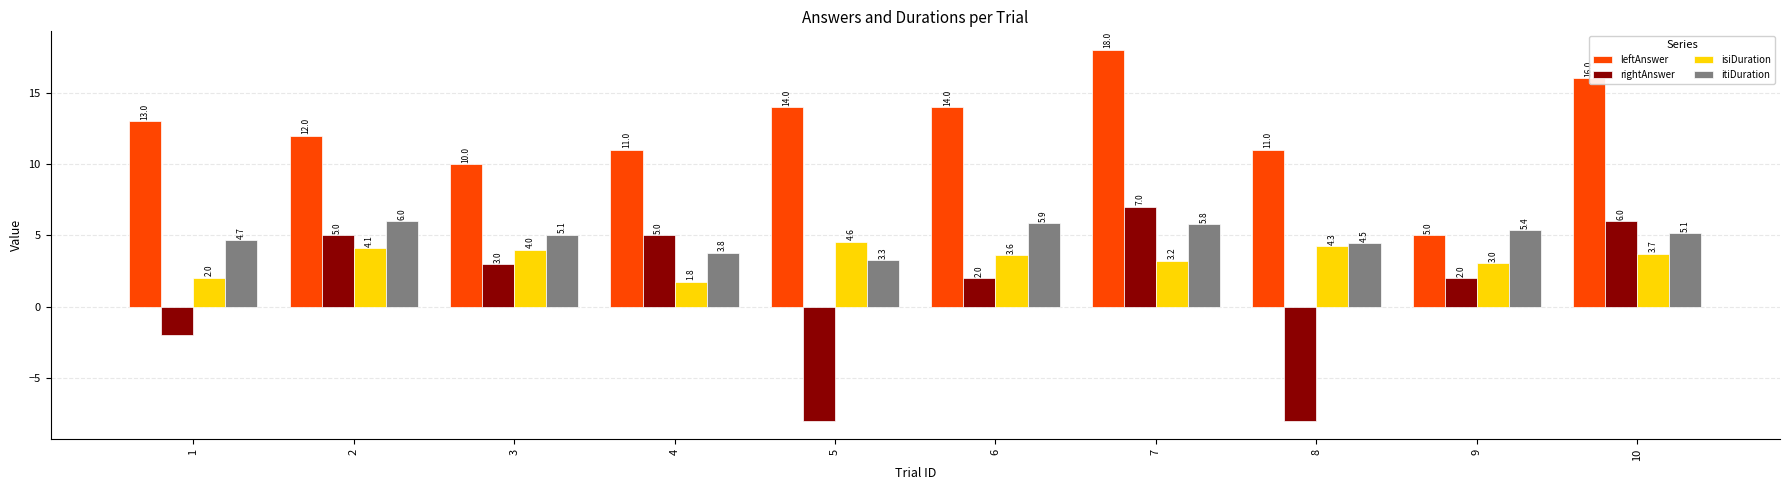

What is the difference between the itiDuration values at 8 and 4?

0.7